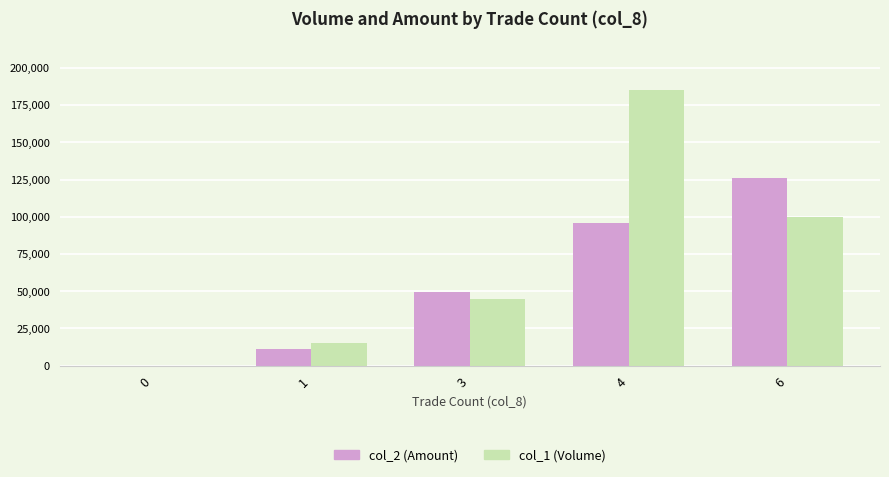

Which category has the highest value across all series?

4